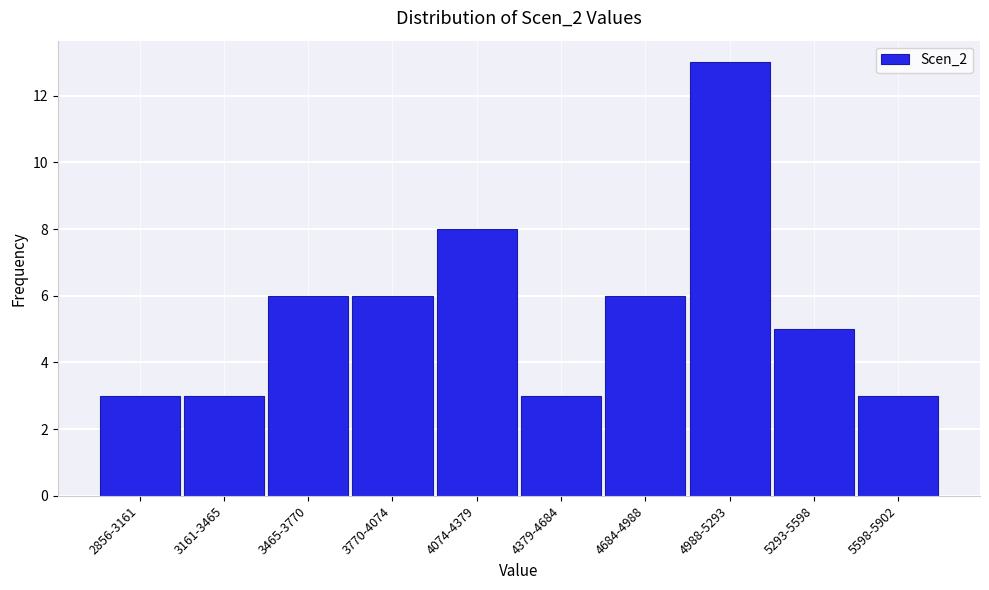

Reading left to right, list all the values displayed in this chart.

2856-3161=3	3161-3465=3	3465-3770=6	3770-4074=6	4074-4379=8	4379-4684=3	4684-4988=6	4988-5293=13	5293-5598=5	5598-5902=3